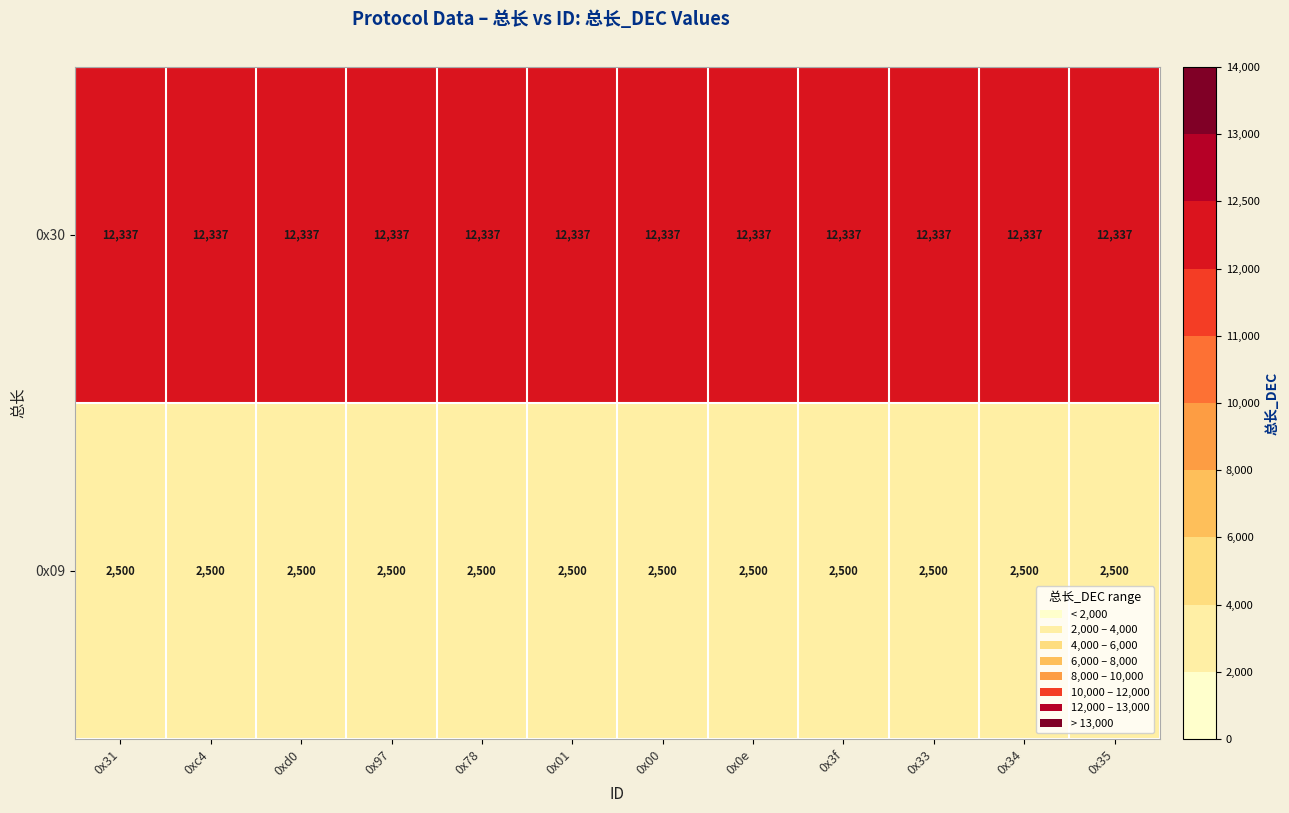

Is it true that 0x30 equals 18697 at 0x34?

False